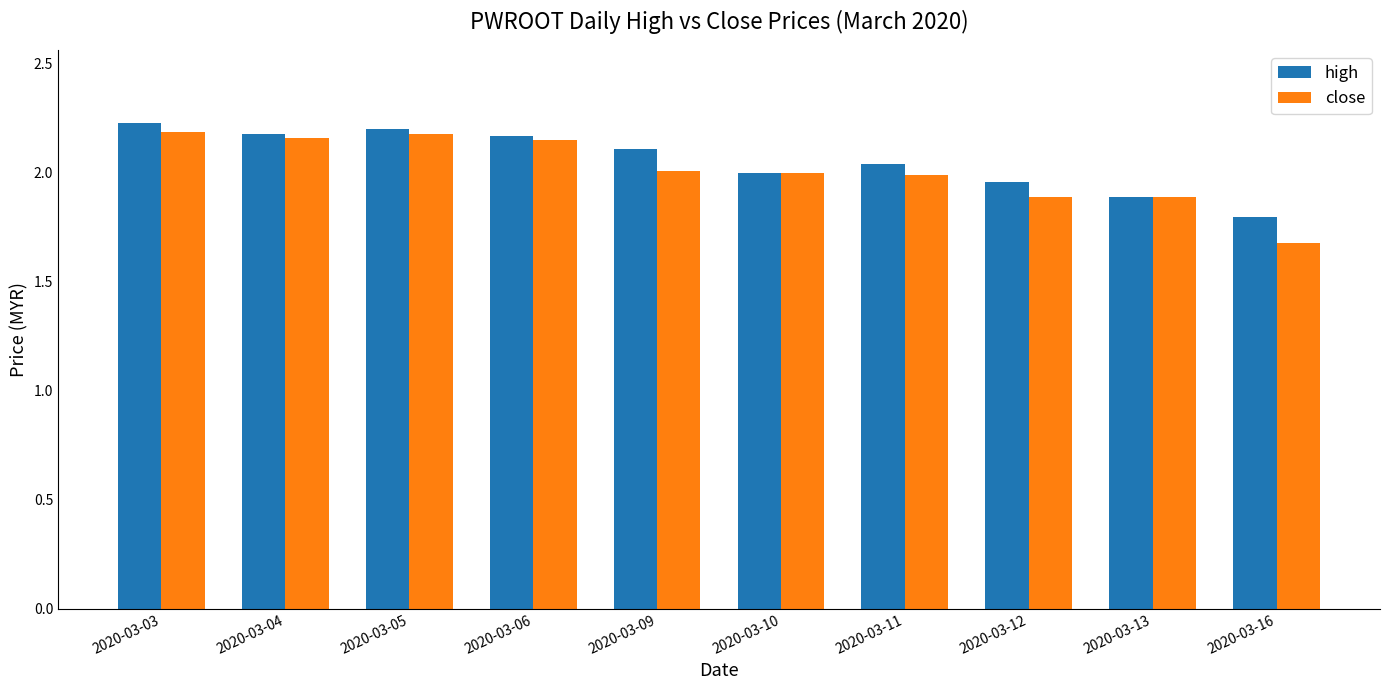

What is the sum of the high values at 2020-03-13 and 2020-03-04?

4.1